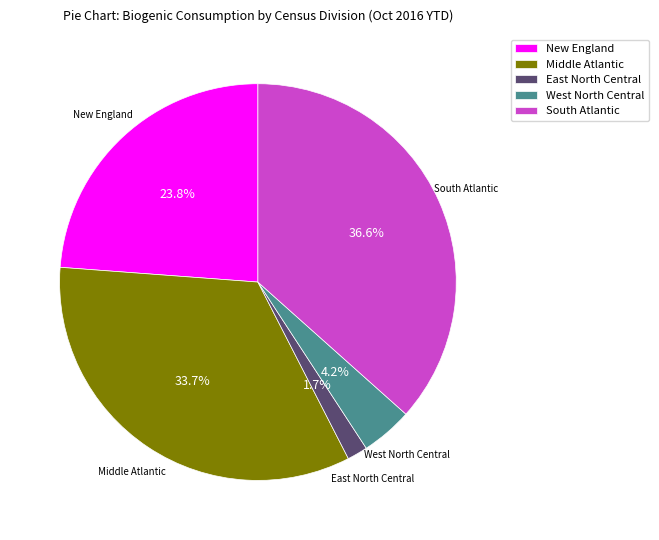

Which category has the biggest portion of the pie?

South Atlantic